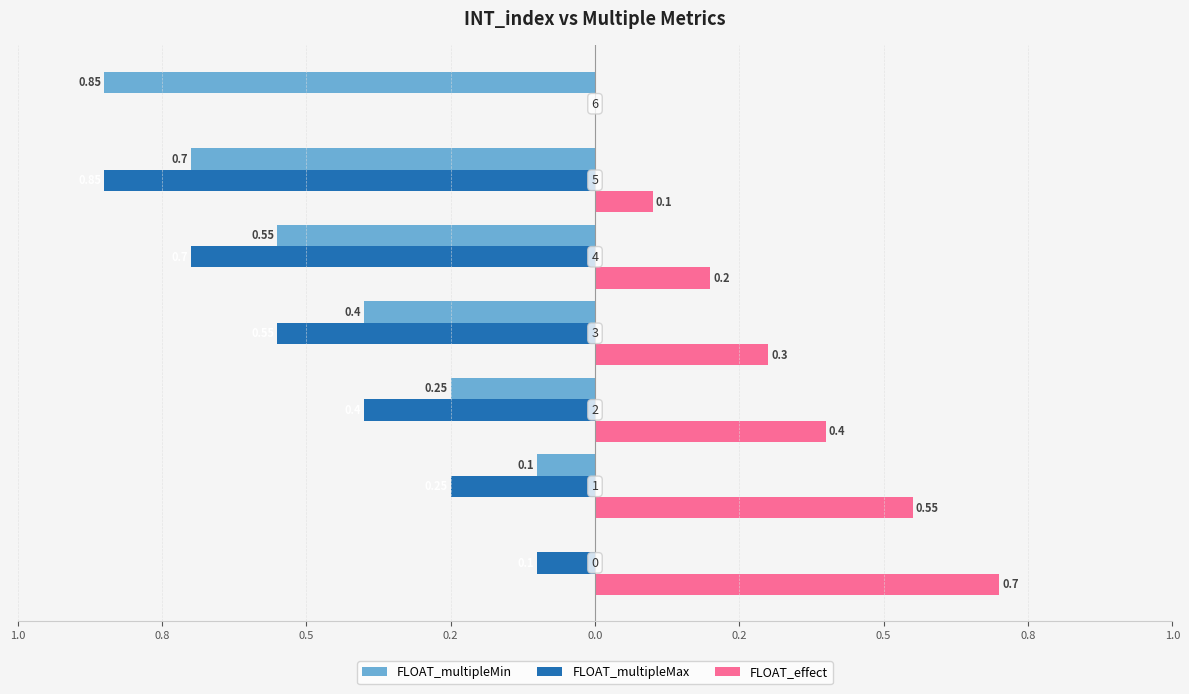

What are all the series names shown in the legend?

FLOAT_multipleMin, FLOAT_multipleMax, FLOAT_effect